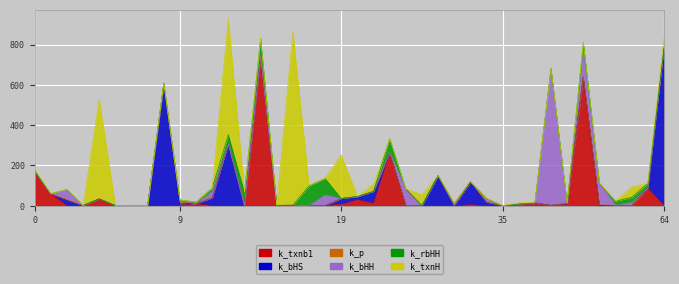

Reading left to right, what are all the values shown in this chart?

k_txnb1: 163.7	58.7	0.0	0.1	33.2	0.0	0.0	0.1	0.0	1.5	10.7	0.0	0.1	0.0	736.0	0.3	0.0	0.6	0.1	7.6	30.1	12.6	261.5	1.0	0.0	0.0	0.0	4.6	0.0	0.1	2.4	10.8	1.7	5.3	638.3	0.4	0.0	0.1	86.5	1.1
k_bHS: 3.2	0.1	26.1	0.3	0.3	0.1	0.0	0.0	597.3	7.3	0.1	38.5	305.9	0.0	0.6	0.0	0.2	0.0	0.5	28.1	14.5	58.0	0.1	0.3	0.0	147.3	0.0	109.1	17.2	0.0	0.0	3.0	0.0	5.6	0.0	0.5	0.1	0.0	0.0	782.6
k_p: 0.3	0.1	5.5	0.0	0.0	0.0	0.1	0.0	7.9	11.7	0.0	0.0	0.0	0.2	0.0	1.3	2.4	0.4	0.0	0.0	0.0	0.0	0.0	0.0	0.0	2.7	0.0	6.3	0.0	0.1	0.0	0.1	0.0	0.1	0.0	3.4	1.8	0.0	0.0	0.1
k_bHH: 0.0	0.1	48.3	0.0	0.1	0.0	0.0	0.0	0.0	1.1	0.1	33.1	0.0	0.0	5.5	0.0	0.0	0.0	52.4	0.2	0.0	0.0	3.3	80.1	0.2	0.0	3.3	0.2	14.9	0.0	6.3	0.0	678.7	0.0	133.9	106.9	1.1	15.9	1.6	0.1
k_rbHH: 6.4	0.0	0.1	0.0	0.0	1.0	0.0	0.0	4.4	6.9	7.4	16.2	46.1	66.9	88.4	0.2	0.0	97.4	81.6	0.0	1.4	0.7	68.1	2.1	0.0	0.1	7.8	0.0	4.2	0.1	0.0	0.2	0.1	1.0	38.9	0.0	19.4	26.0	22.7	0.0
k_txnH: 7.3	0.0	0.7	0.0	495.0	0.0	0.0	0.1	0.1	0.0	0.0	0.4	575.2	0.5	0.0	0.0	861.7	2.3	2.7	215.4	0.1	35.4	0.0	0.2	54.9	0.0	0.7	0.5	0.0	0.0	5.7	0.9	0.0	0.0	0.0	2.4	0.0	51.4	0.5	47.1